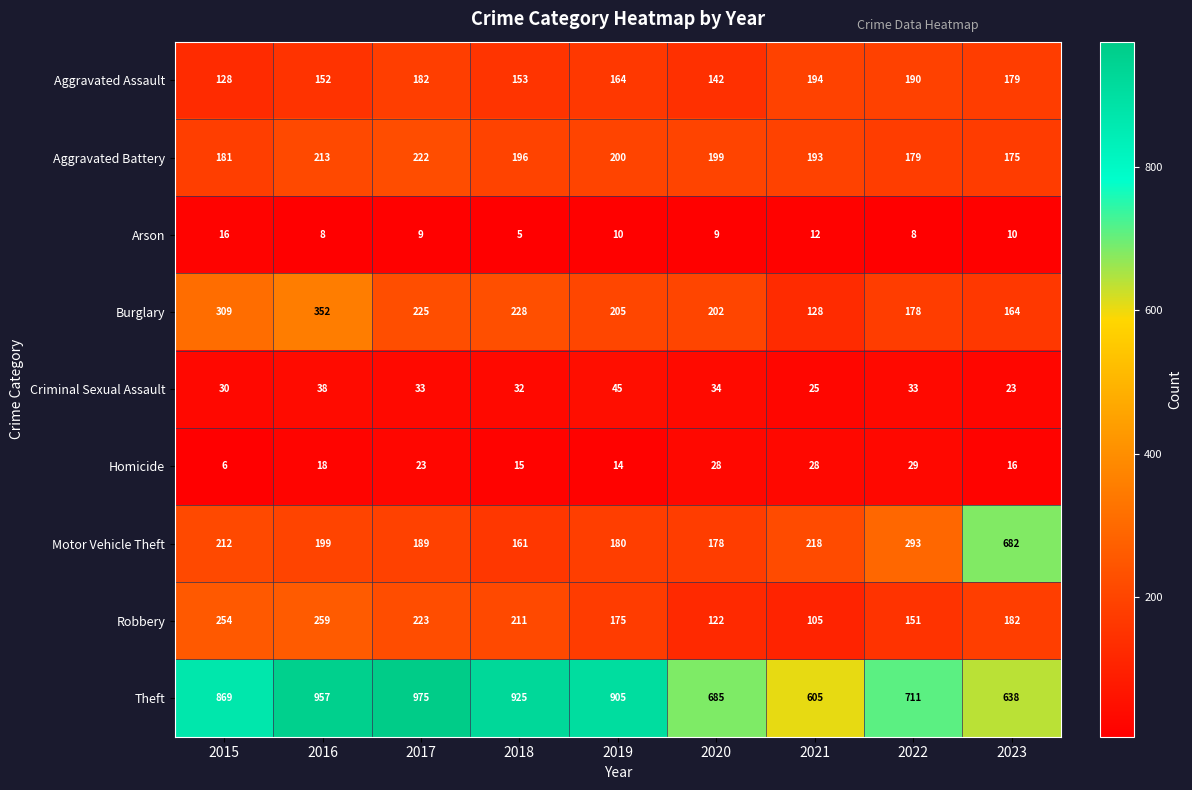

What is the difference between the highest and lowest values at 2020?

676